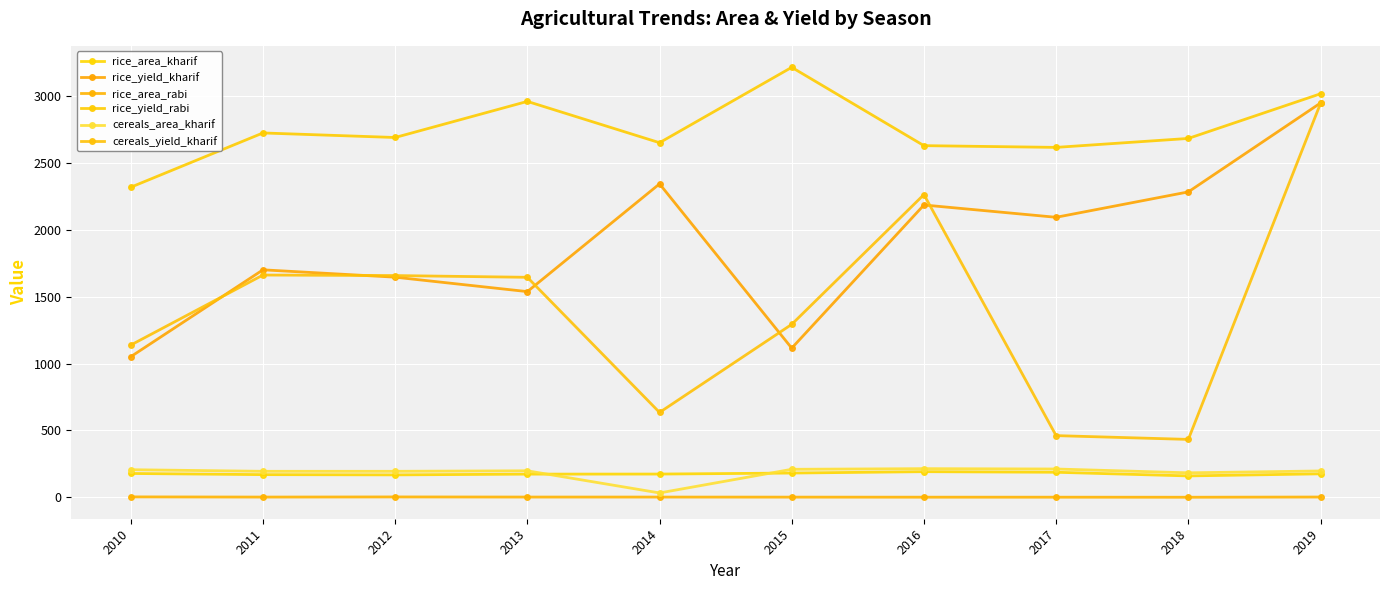

The rice_area_rabi series shows 3.2 at 2013. True or false?

False